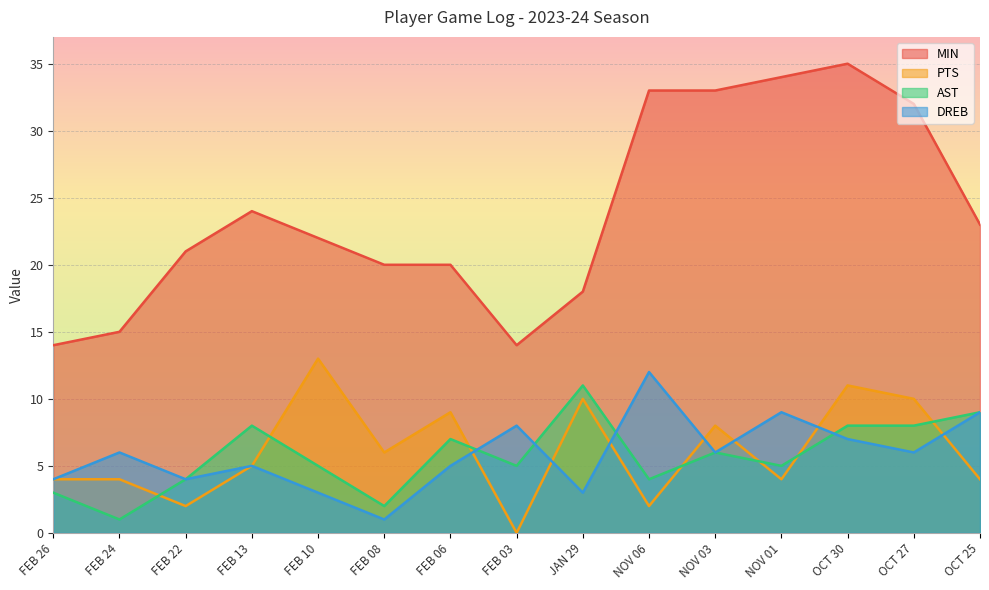

What is the sum of the AST values at NOV 01 and FEB 06?

12